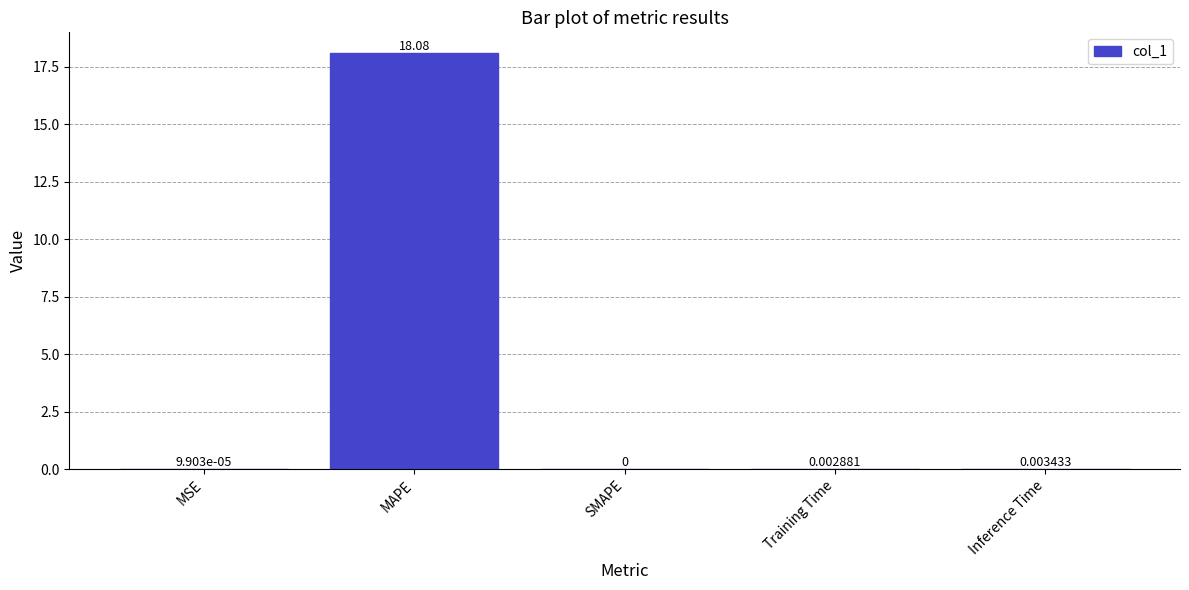

At which category does the chart reach its peak across all series?

MAPE